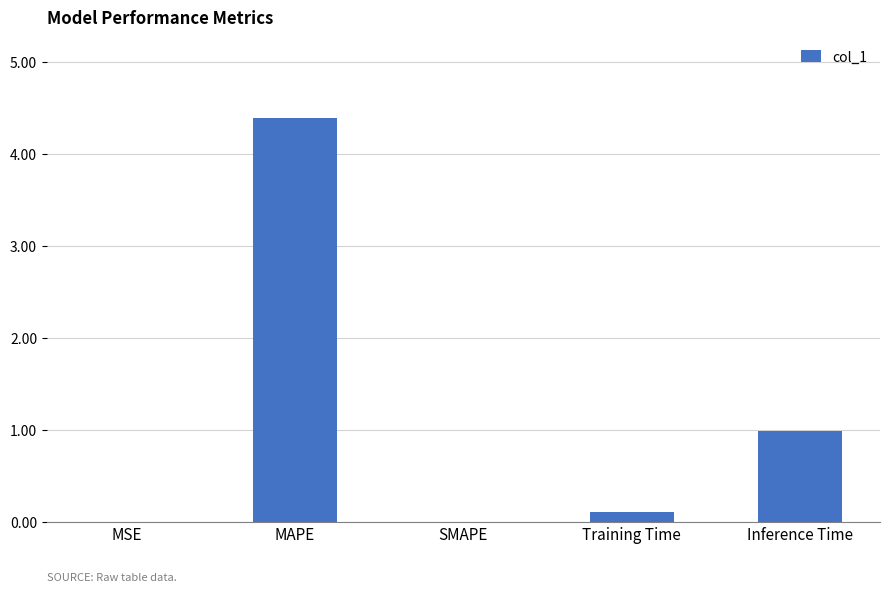

Which has a higher value, Training Time or MAPE?

MAPE